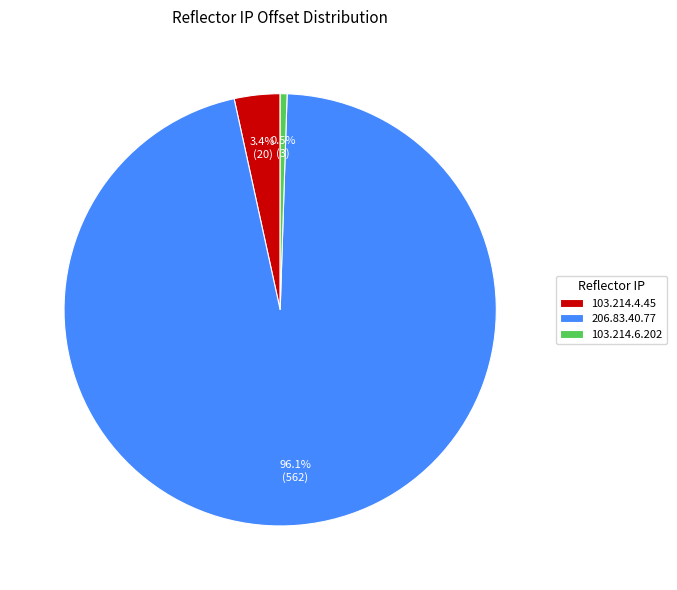

Which category has the smallest portion of the pie?

103.214.6.202